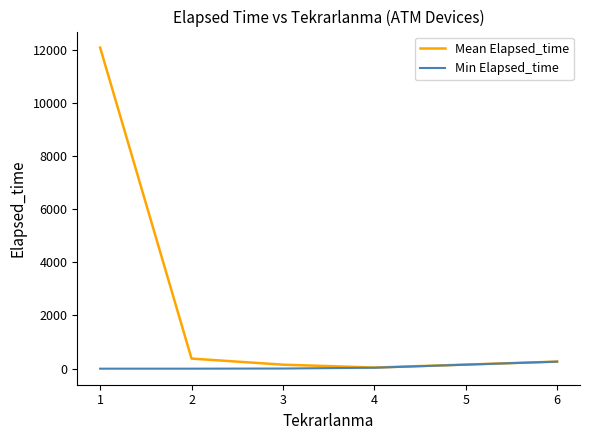

Which series has the widest spread of values?

Mean Elapsed_time